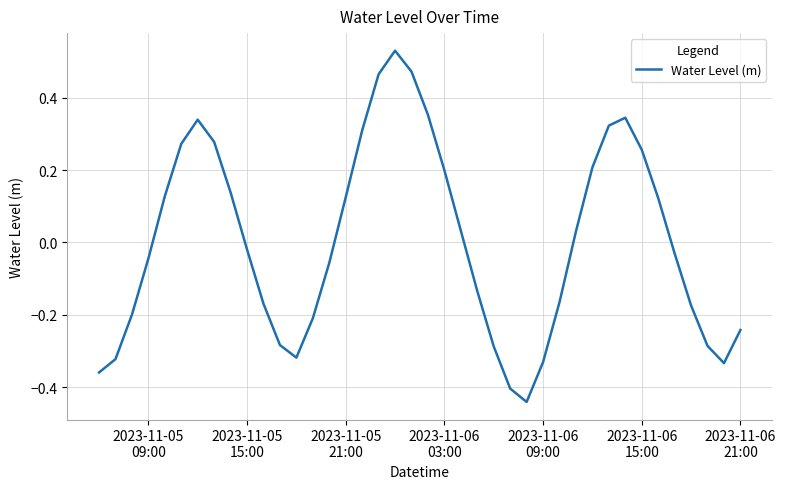

True or false: the data has more than 0 interior local peaks.

True